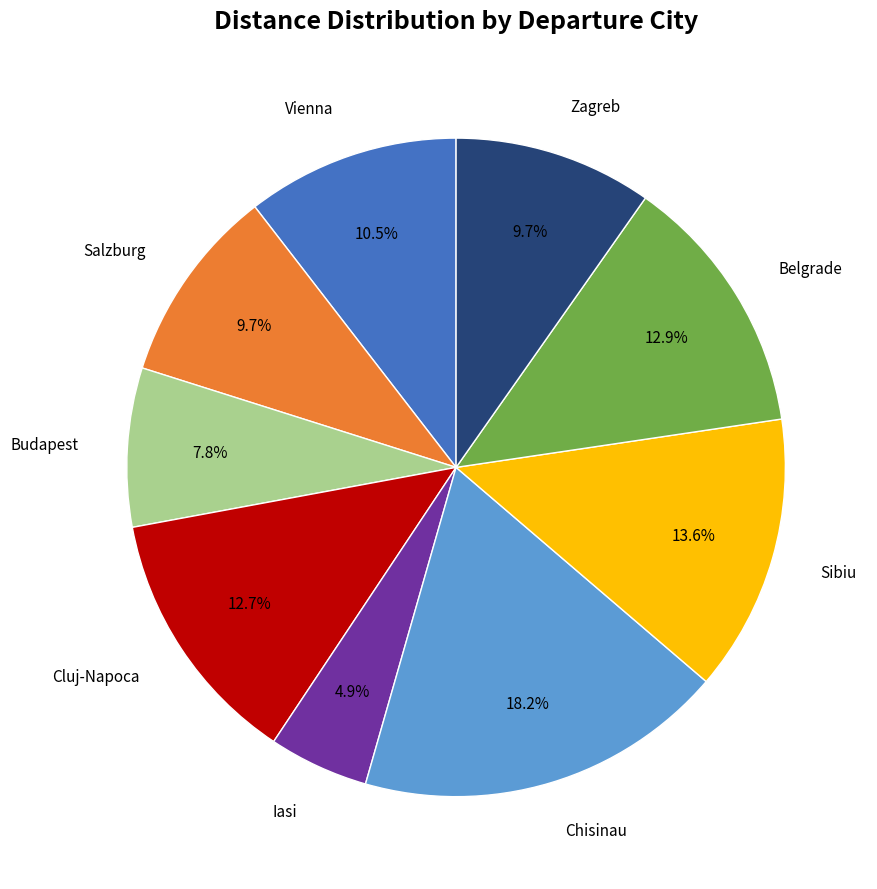

True or false: Salzburg accounts for 1% of the total.

False